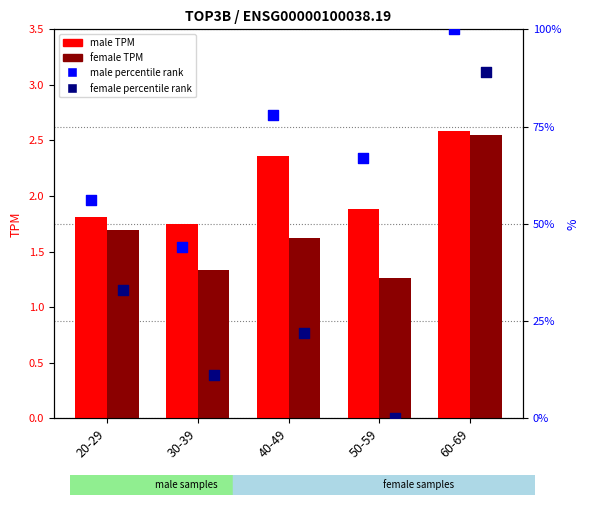

At how many categories does at least one series exceed 36?

5